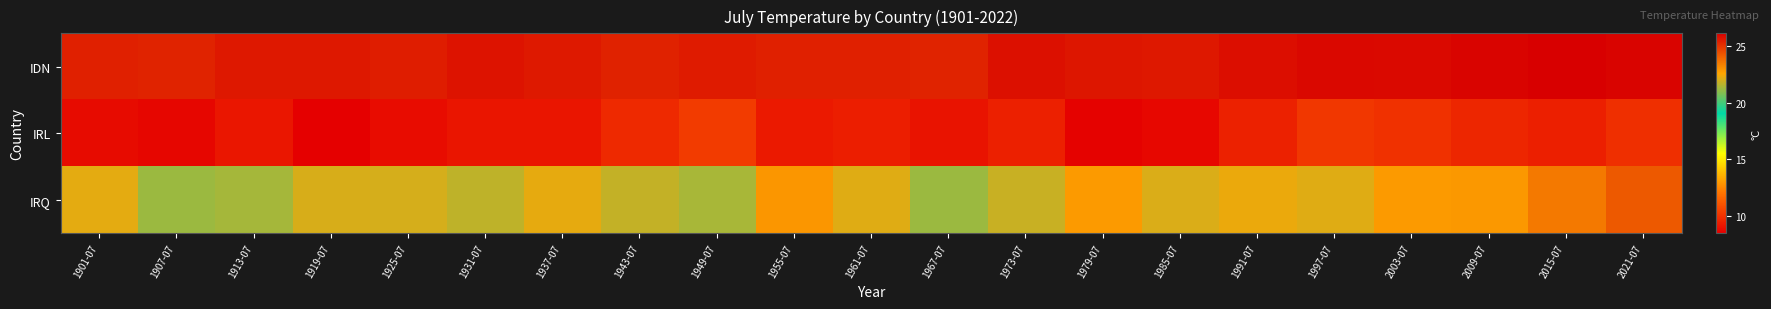

Which has a higher value, 1919-07 or 1937-07?

1919-07